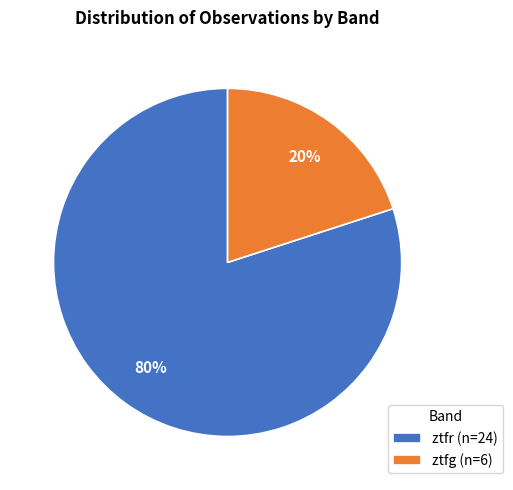

Is the sum of ztfr (n=24) and ztfg (n=6) greater than half?

Yes